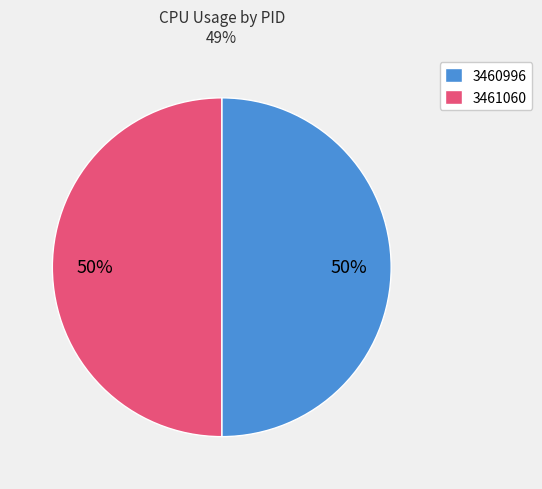

To the nearest percent, what portion does 3461060 represent?

50%